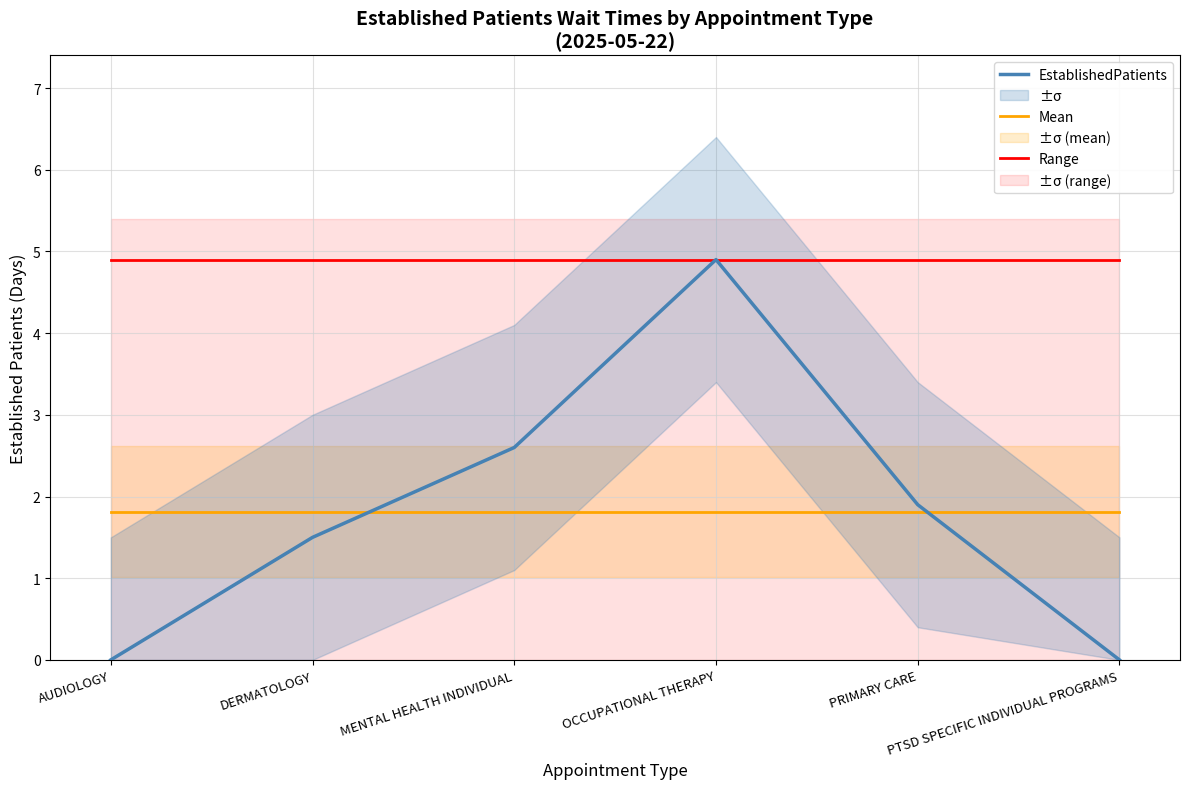

Between AUDIOLOGY and OCCUPATIONAL THERAPY, which is larger?

OCCUPATIONAL THERAPY